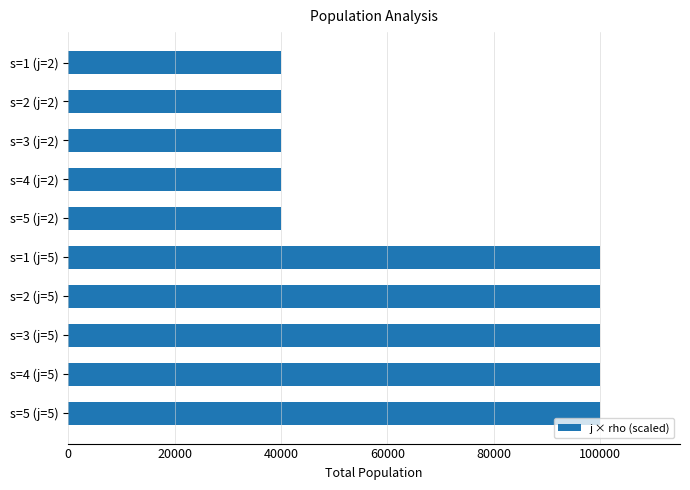

How many data points are less than 100000?

5